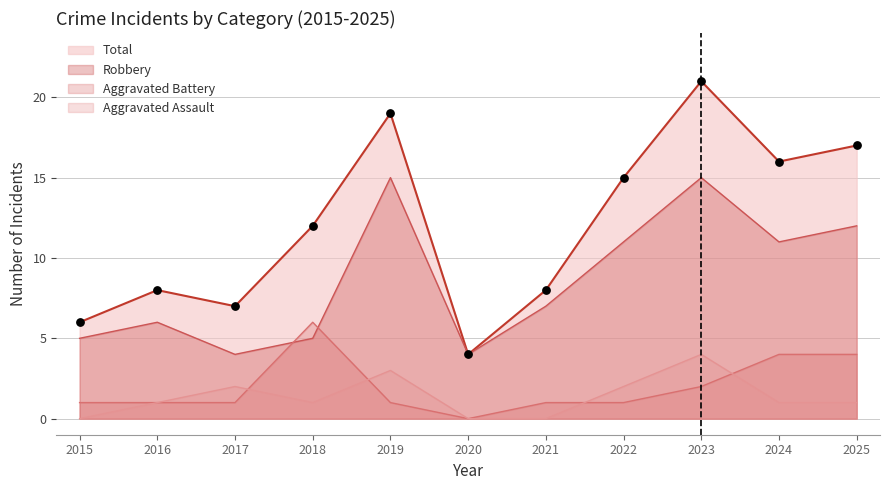

What is the total value across all series at 2024?

32